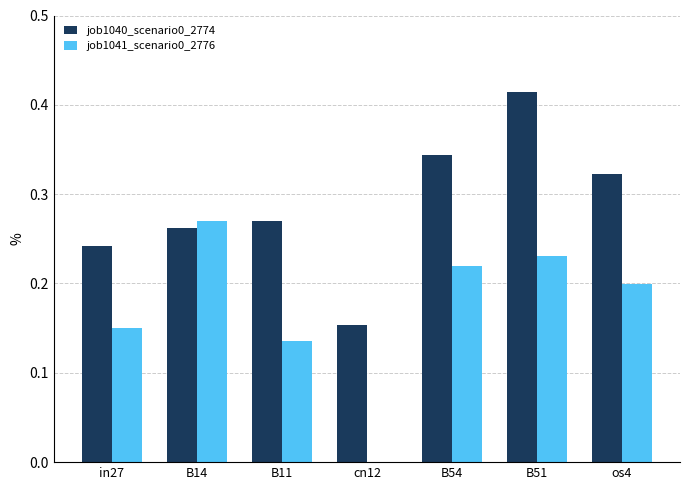

At which label does job1041_scenario0_2776 reach its peak?

B14